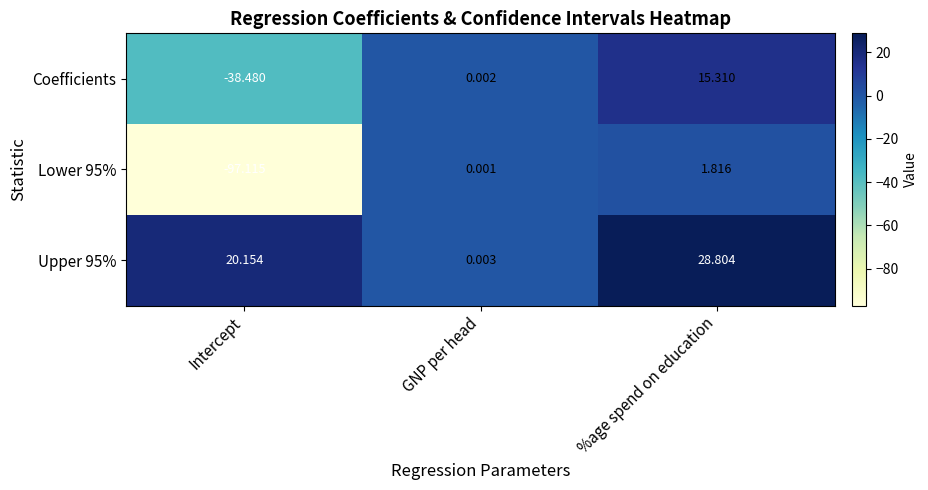

What is the minimum value shown in the chart?

-97.1